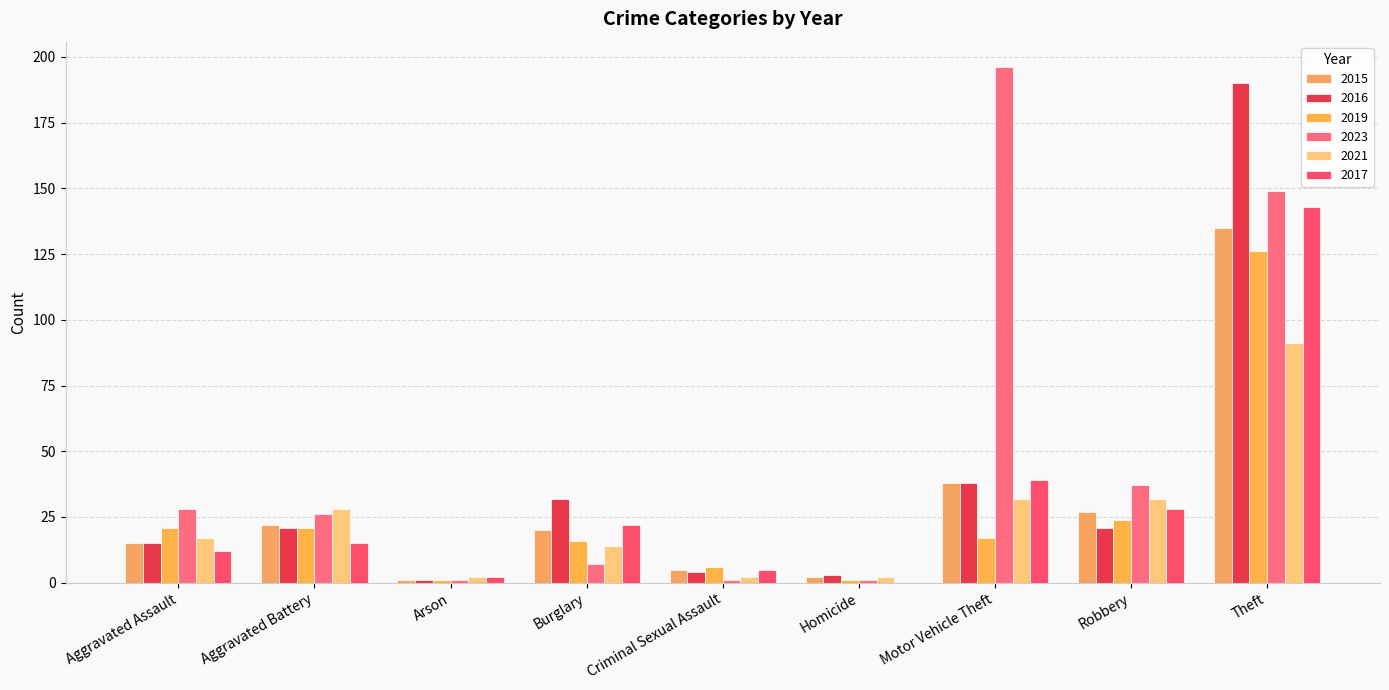

What is the approximate value of 2019 at Burglary, to the nearest 10?

20